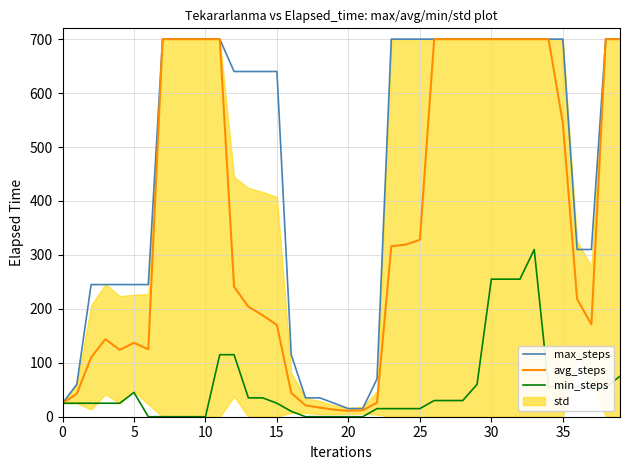

What is the maximum value for max_steps?

700.0